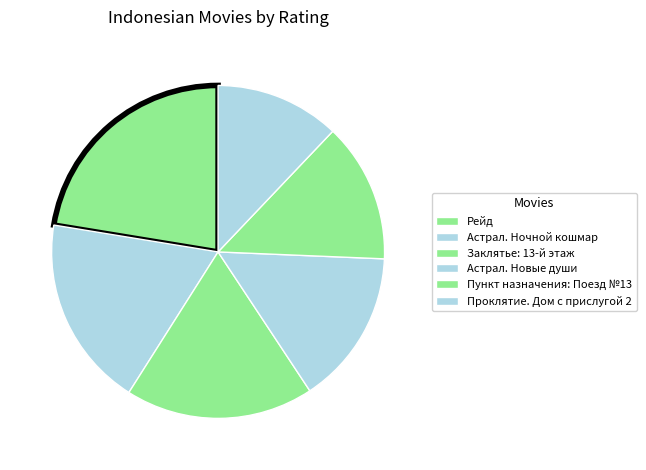

What is the largest slice in the pie chart?

Рейд